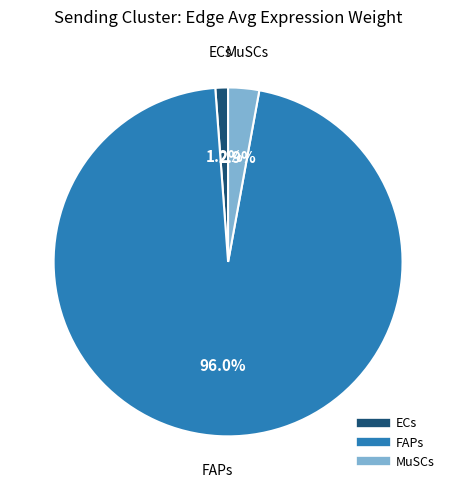

Rank the categories by value from highest to lowest.

FAPs, MuSCs, ECs